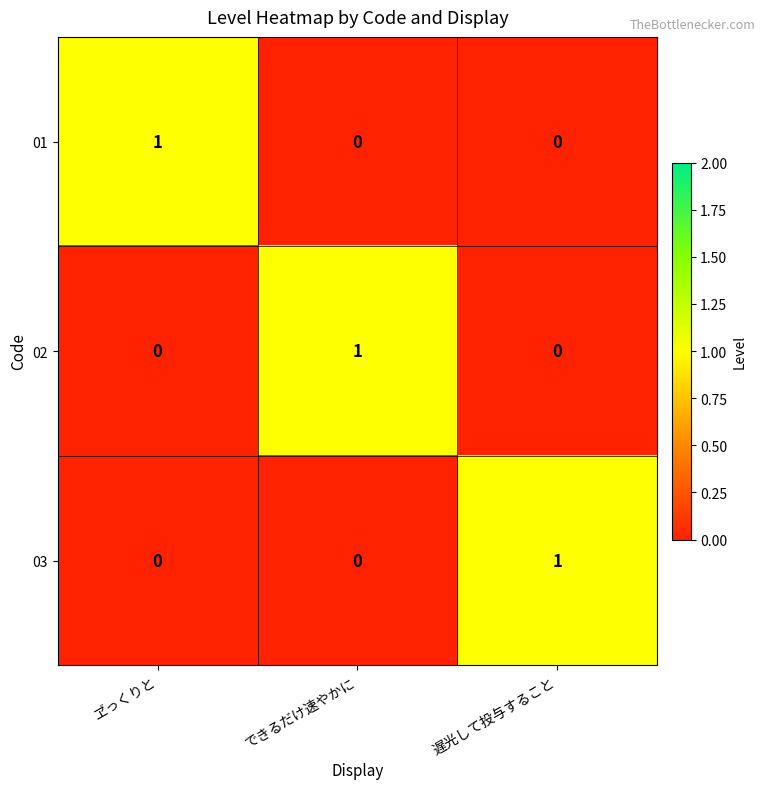

At how many categories does at least one series exceed 0?

3